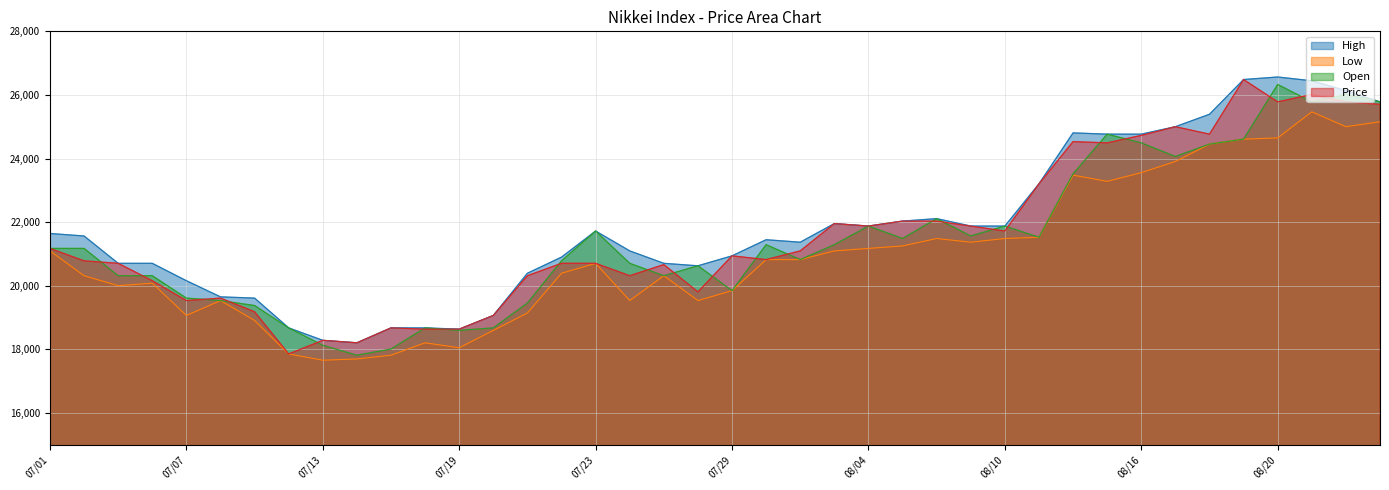

What is the label of the 24th point from the right?

07/23